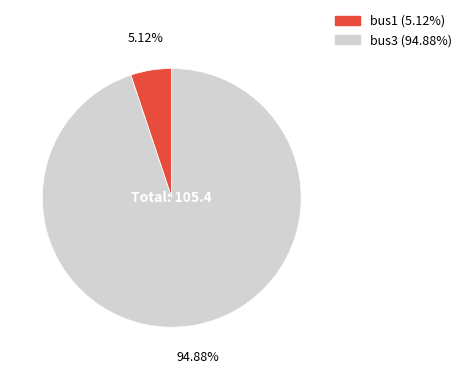

Combined, what portion of the pie is bus1 and bus3?

100.0%